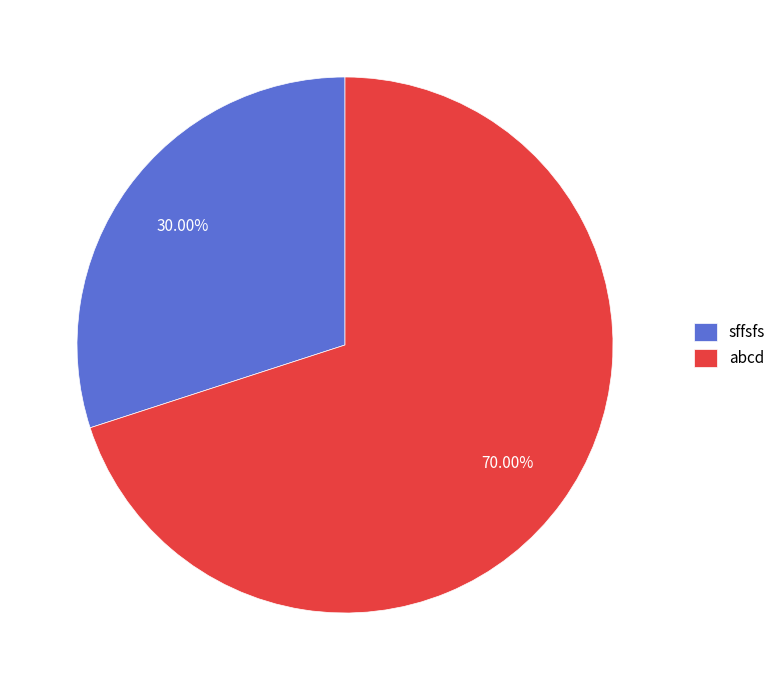

Which slice represents more than half of the pie?

abcd